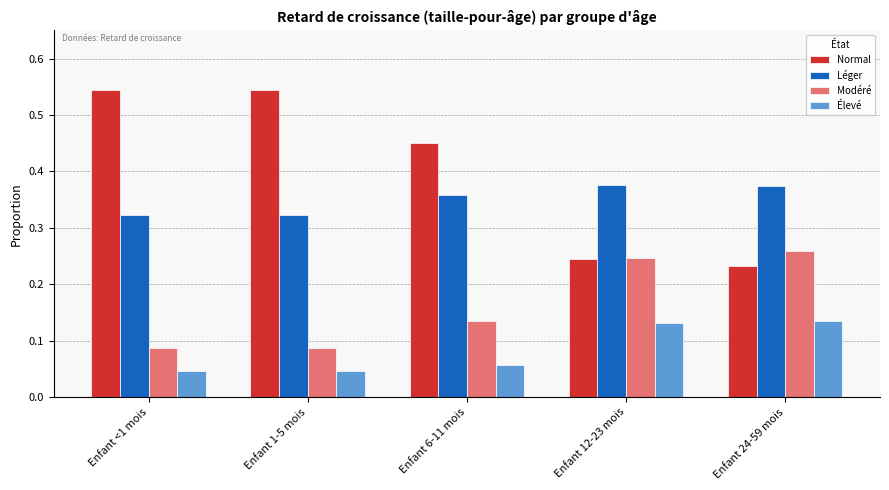

What are all the series names shown in the legend?

Normal, Léger, Modéré, Élevé